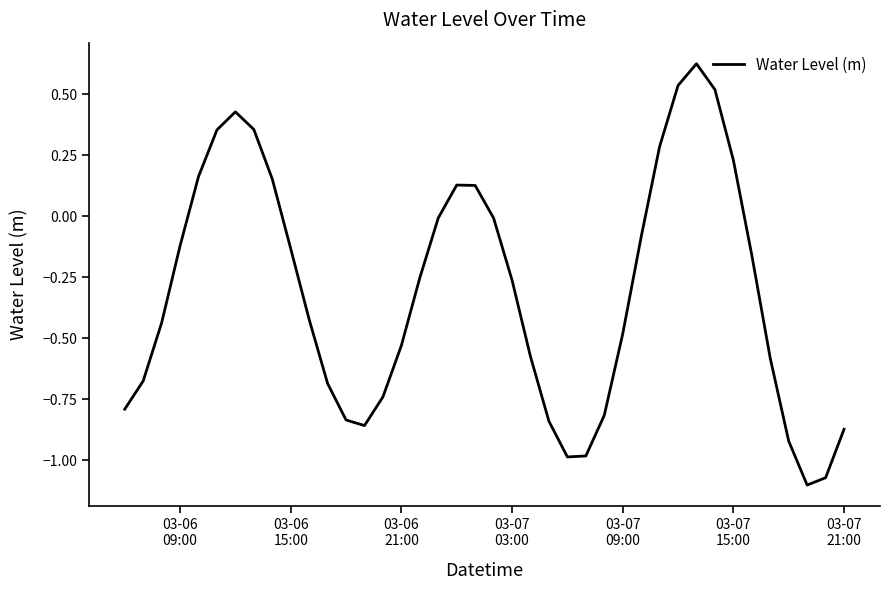

What is the difference between the maximum and minimum values?

1.7